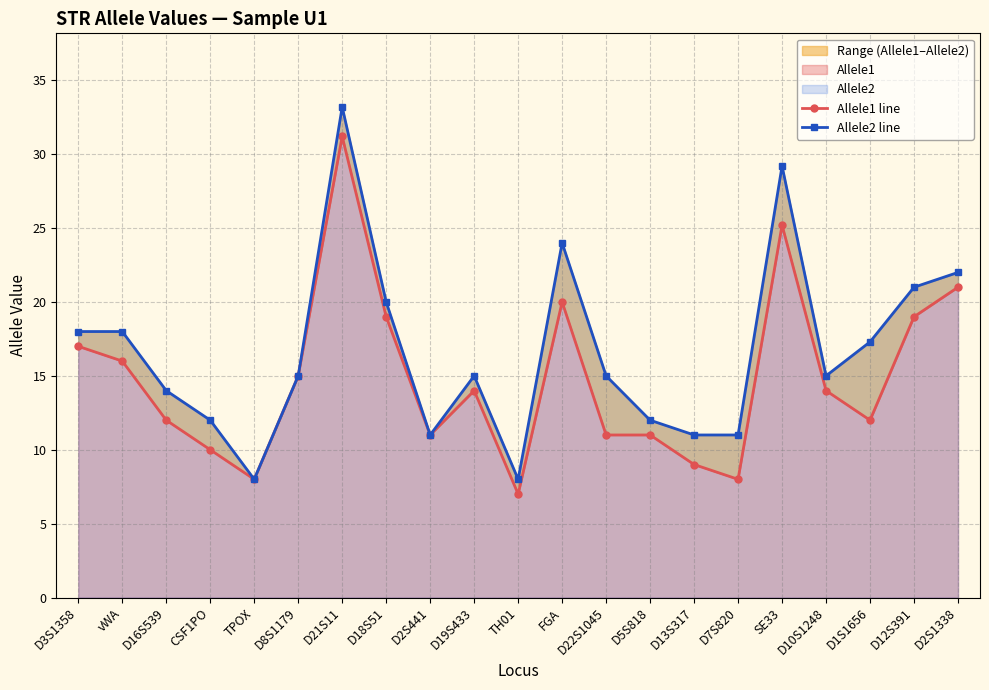

Rank the series by their maximum value, from lowest to highest.

Allele1 line, Allele2 line